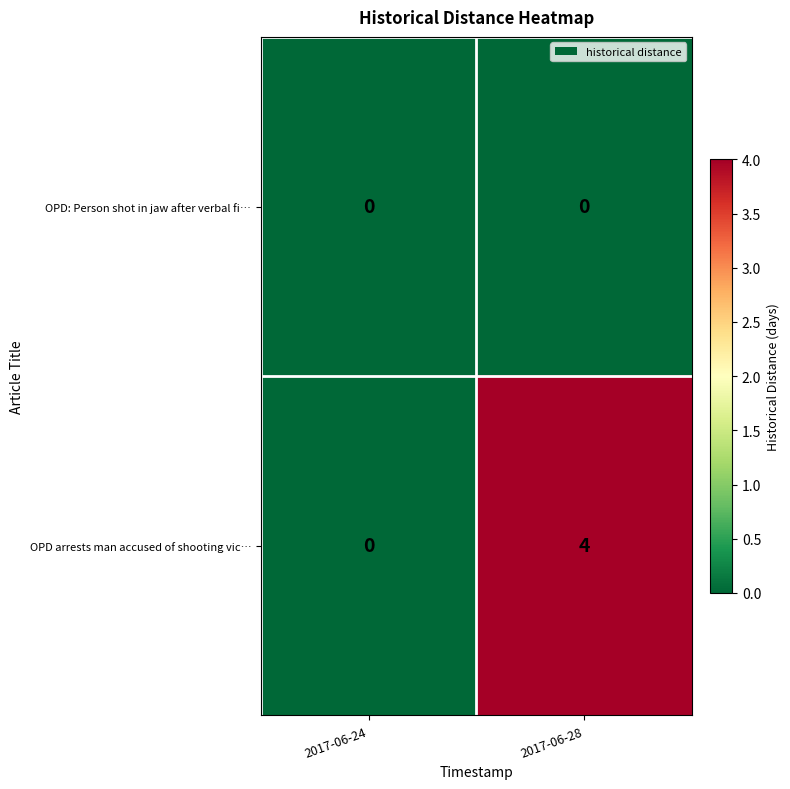

What is the difference between the maximum and minimum values in the OPD arrests man accused of shooting vic… series?

4